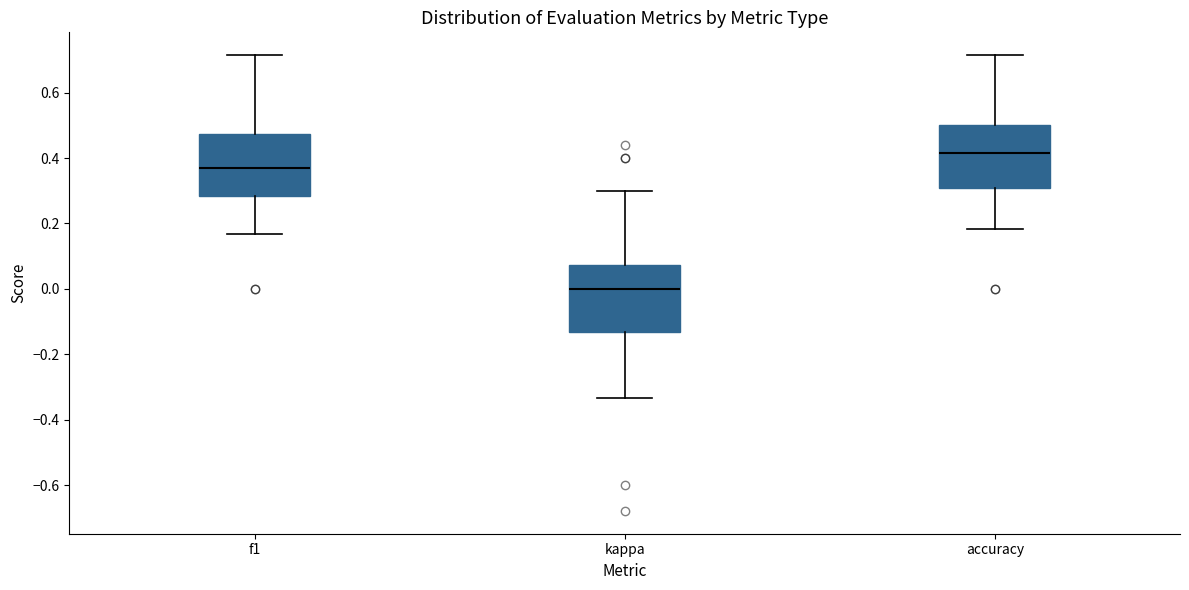

Reading left to right, transcribe this box plot: for each box, give where its median line is, the range the box spans, and where its two whiskers end, as read against the y-axis. The values are not printed on the chart, so give them approximately, as read against the axis.

f1: median 0.36, box 0.28 to 0.48, whiskers 0.16 to 0.72
kappa: median 0.00, box -0.14 to 0.08, whiskers -0.34 to 0.30
accuracy: median 0.42, box 0.30 to 0.50, whiskers 0.18 to 0.72